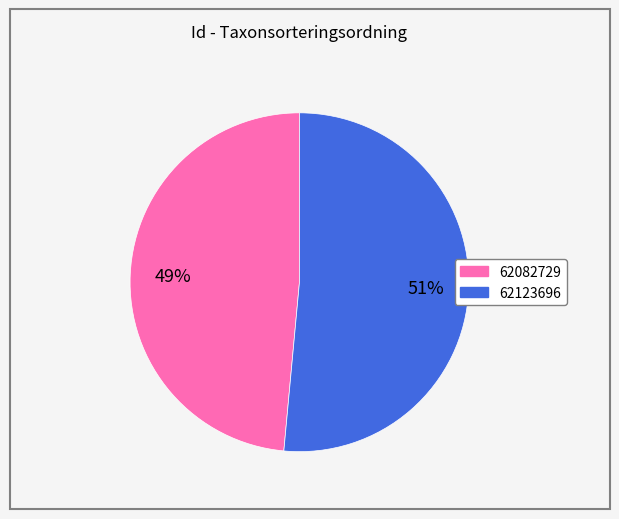

Which has a higher value, 62123696 or 62082729?

62123696